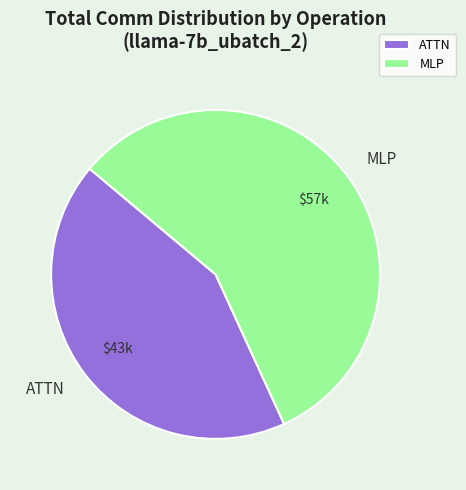

Which category has the biggest portion of the pie?

MLP